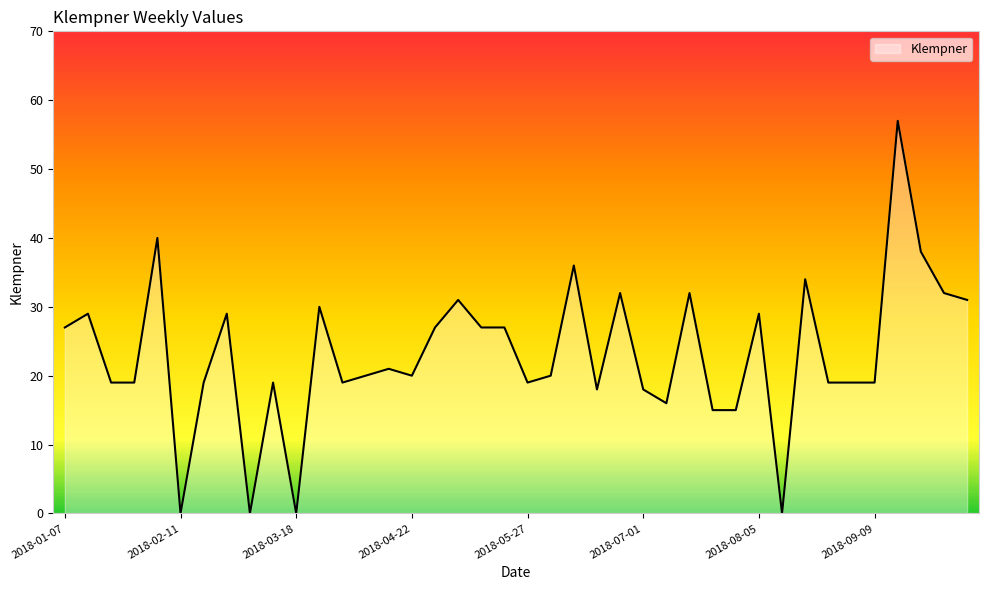

What is the difference between the maximum and minimum values?

57